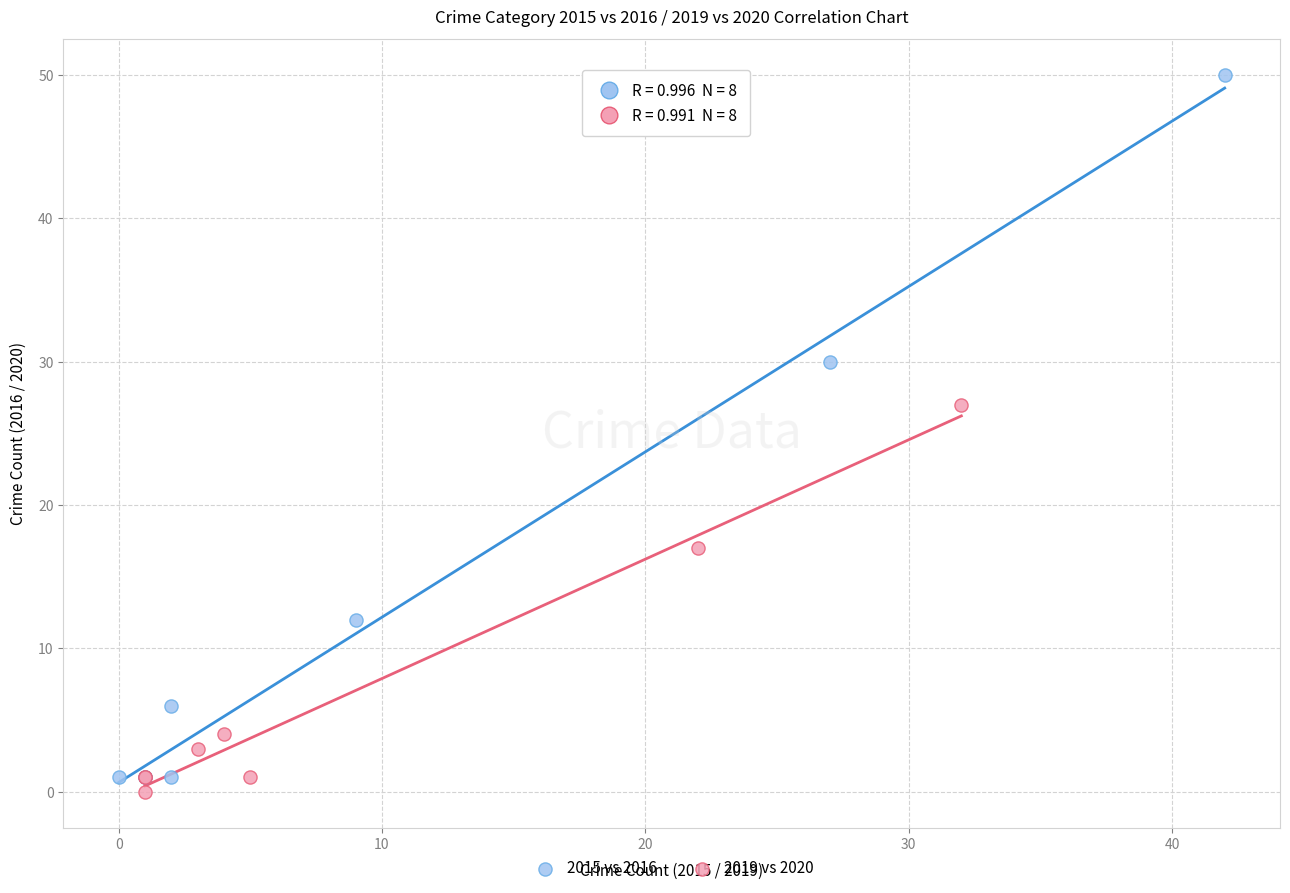

Which series has the widest spread of Y values?

2015 vs 2016